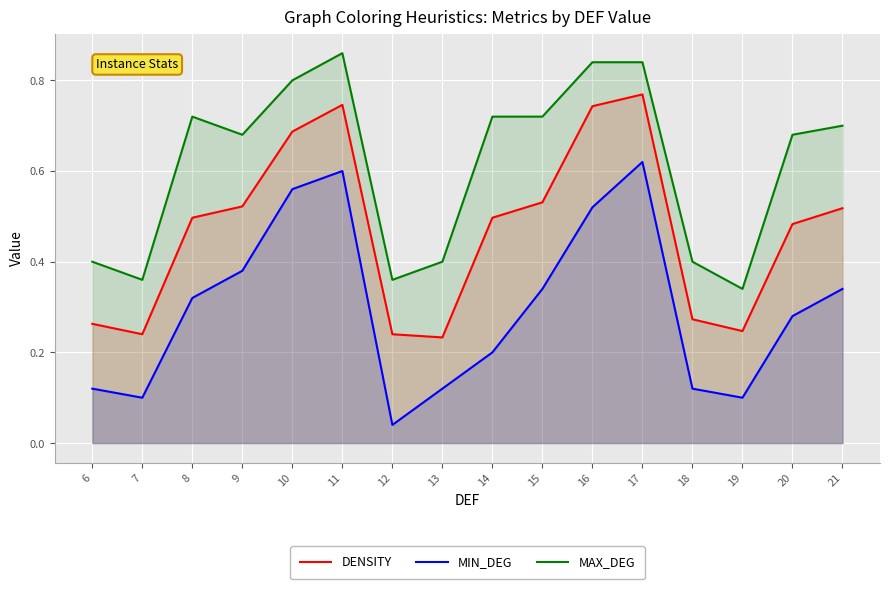

Is the value of MAX_DEG at 21 greater than the value of MIN_DEG at 12?

Yes